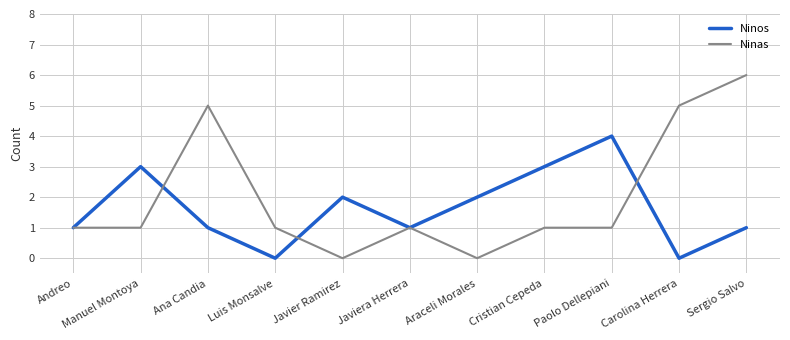

Does the chart have visible grid lines?

Yes